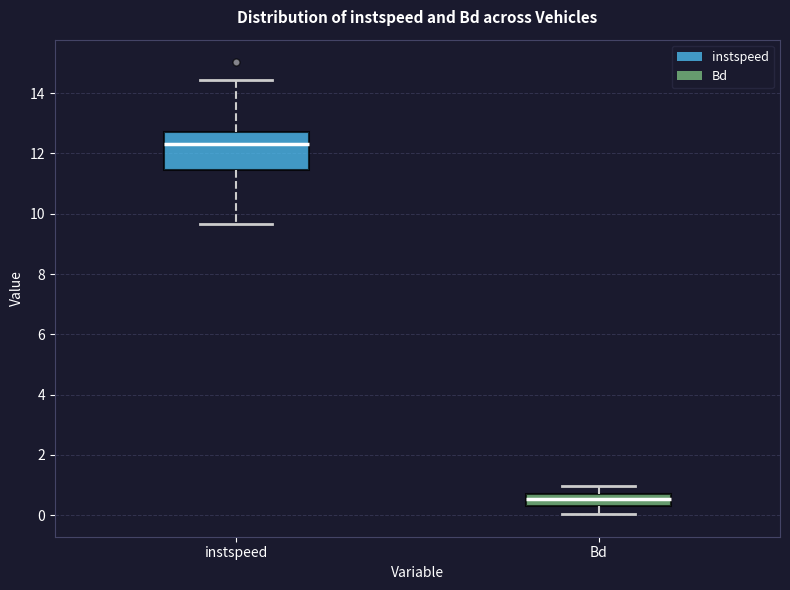

Comparing the boxes themselves (not the whiskers), which one is the tallest?

instspeed